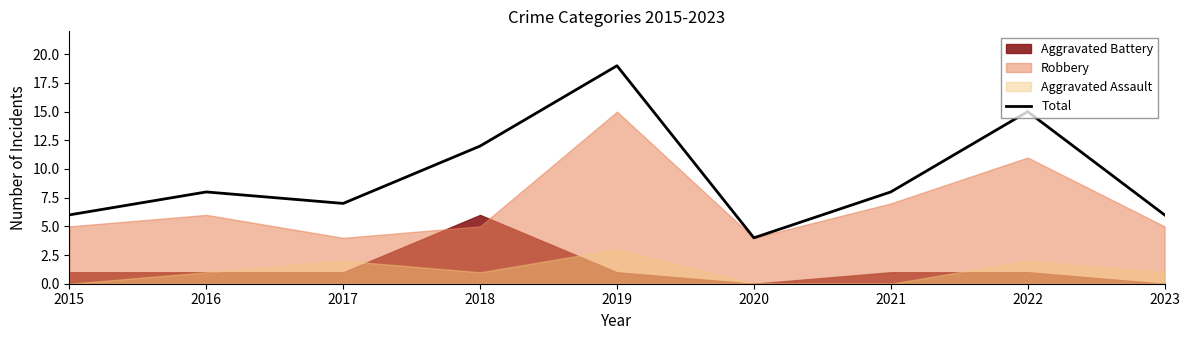

What is the change in value from 2022 to 2023?

-9